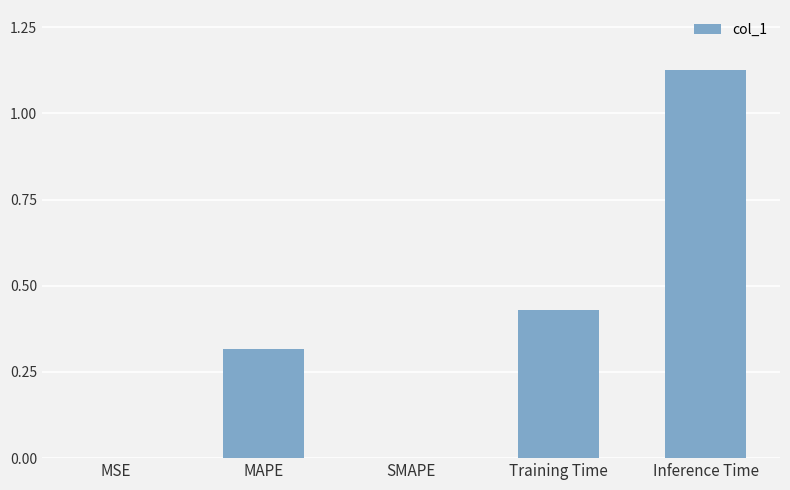

What is the change in value from SMAPE to Inference Time?

+1.1